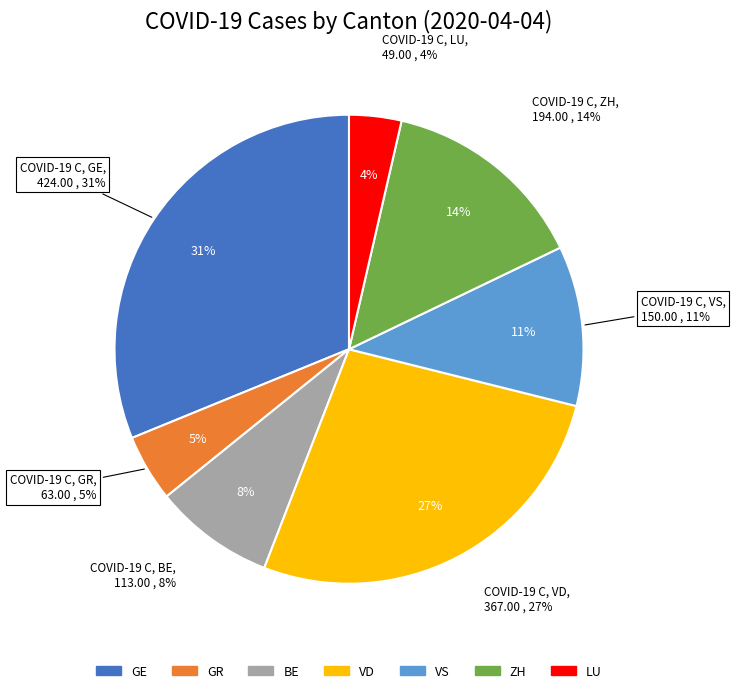

Which slice is the largest?

GE